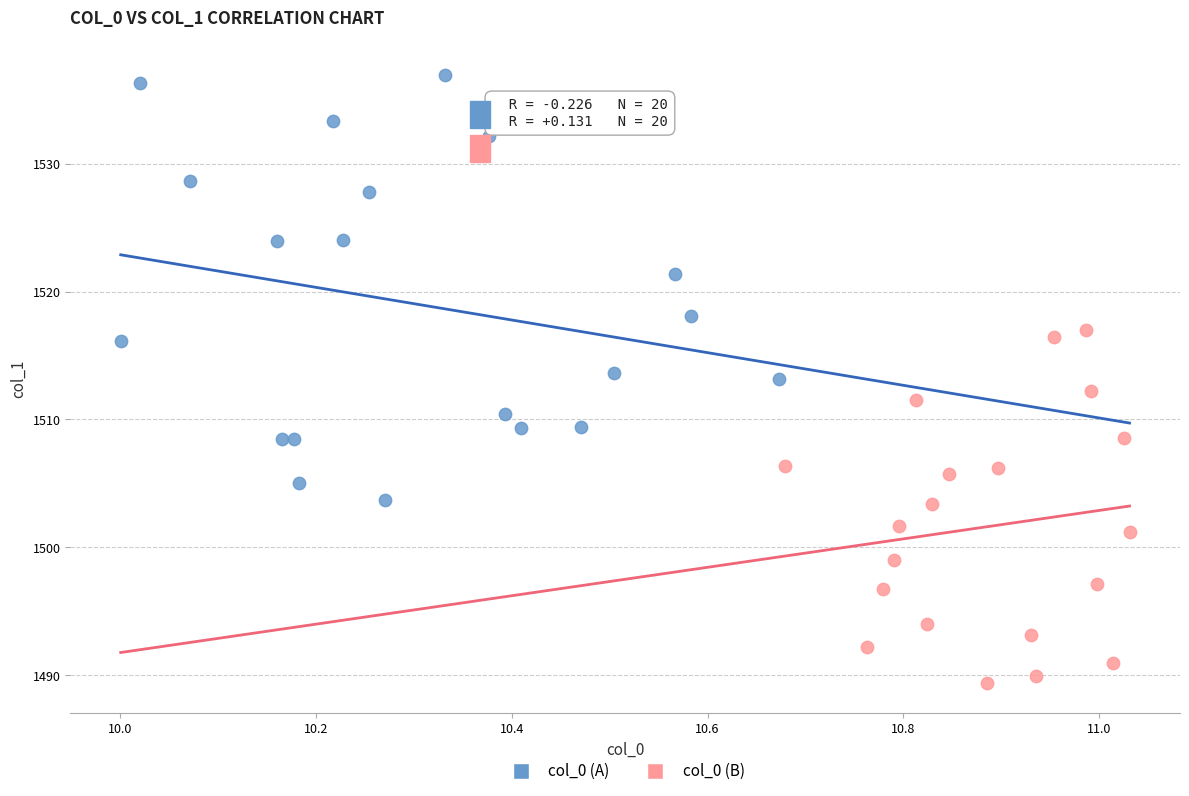

Which series contains the highest Y value?

col_0 (A)